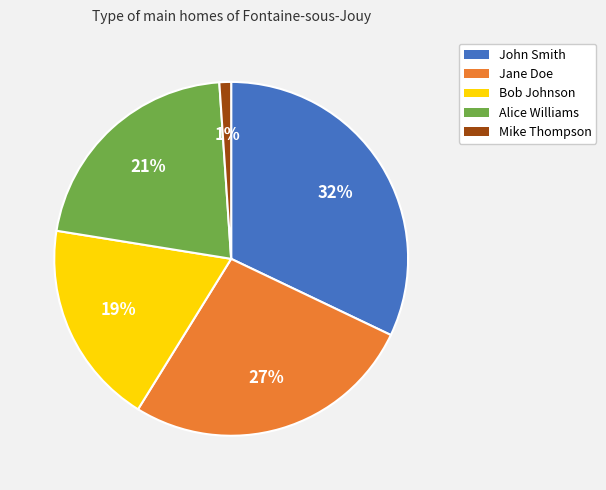

The Mike Thompson slice represents 1% of the pie. True or false?

True